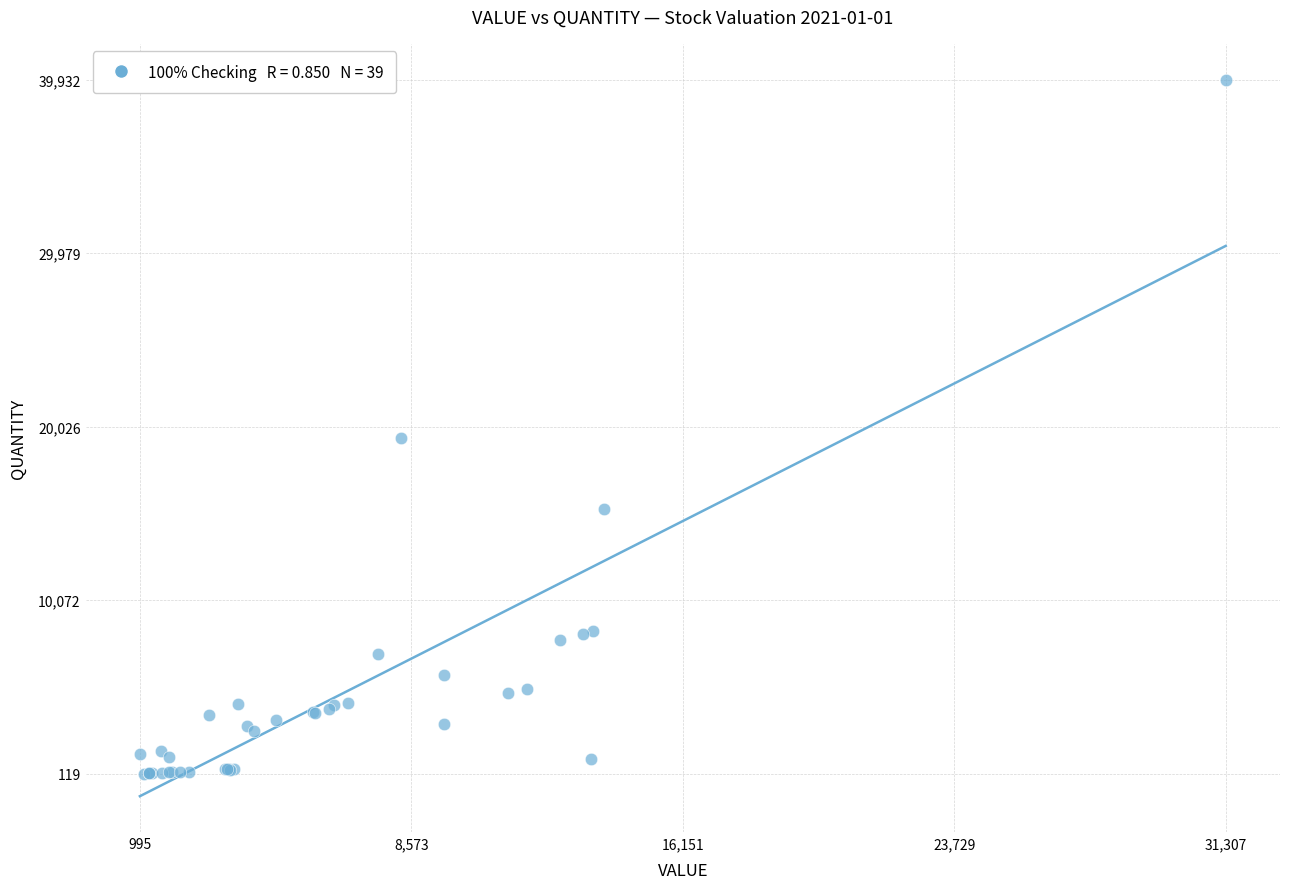

What Y value in the scatter plot is closest to 20025?

19397